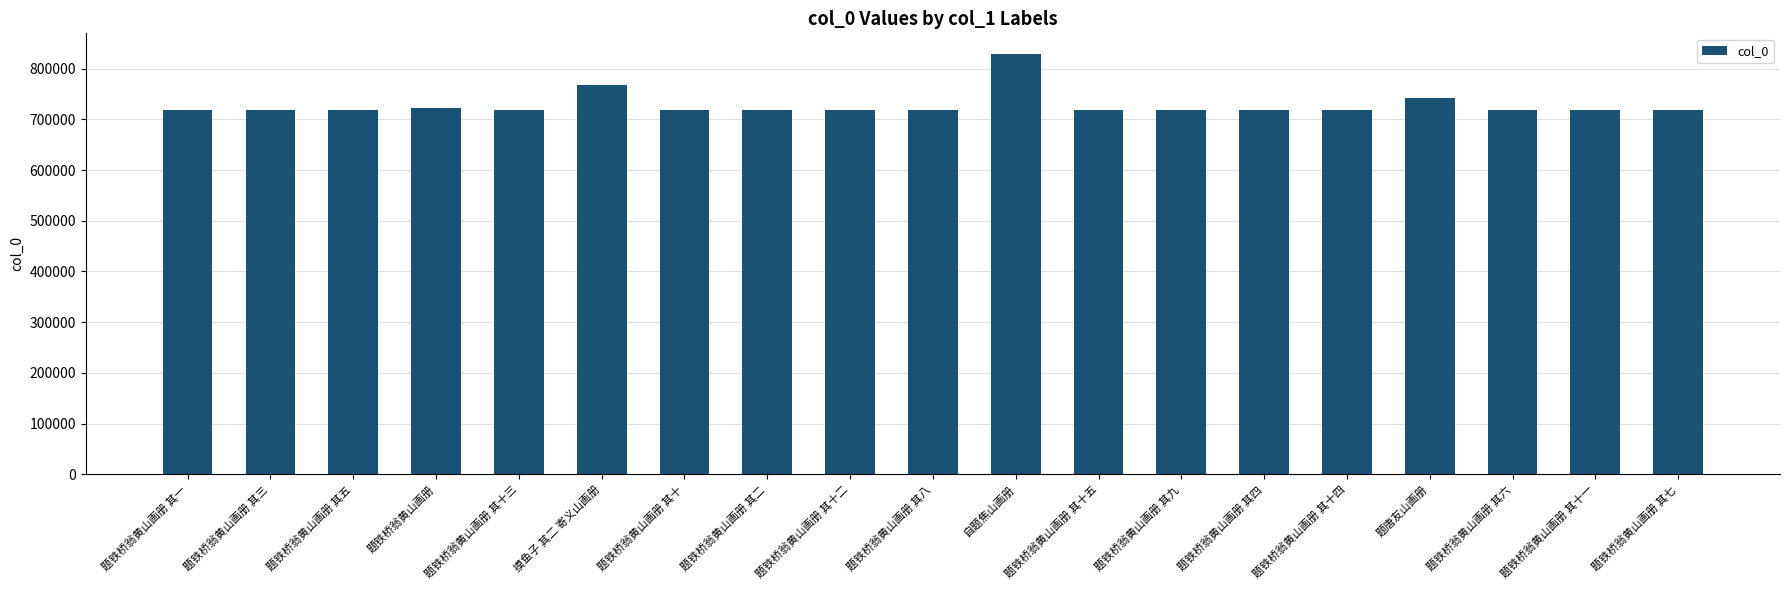

The value at 题铁桥翁黄山画册 其四 is 719166. True or false?

True